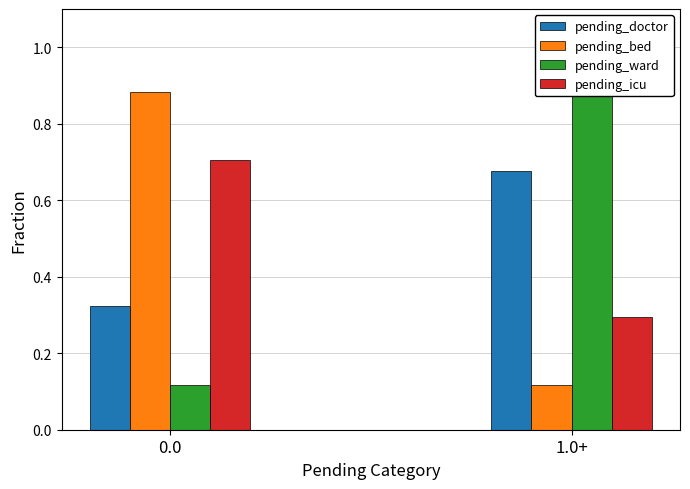

List the labels in order of pending_icu value, smallest first.

1.0+, 0.0